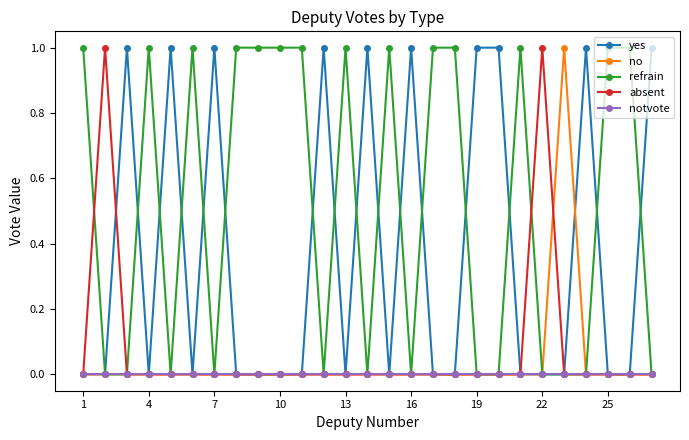

True or false: absent has more than 1 points higher than both neighbors.

True